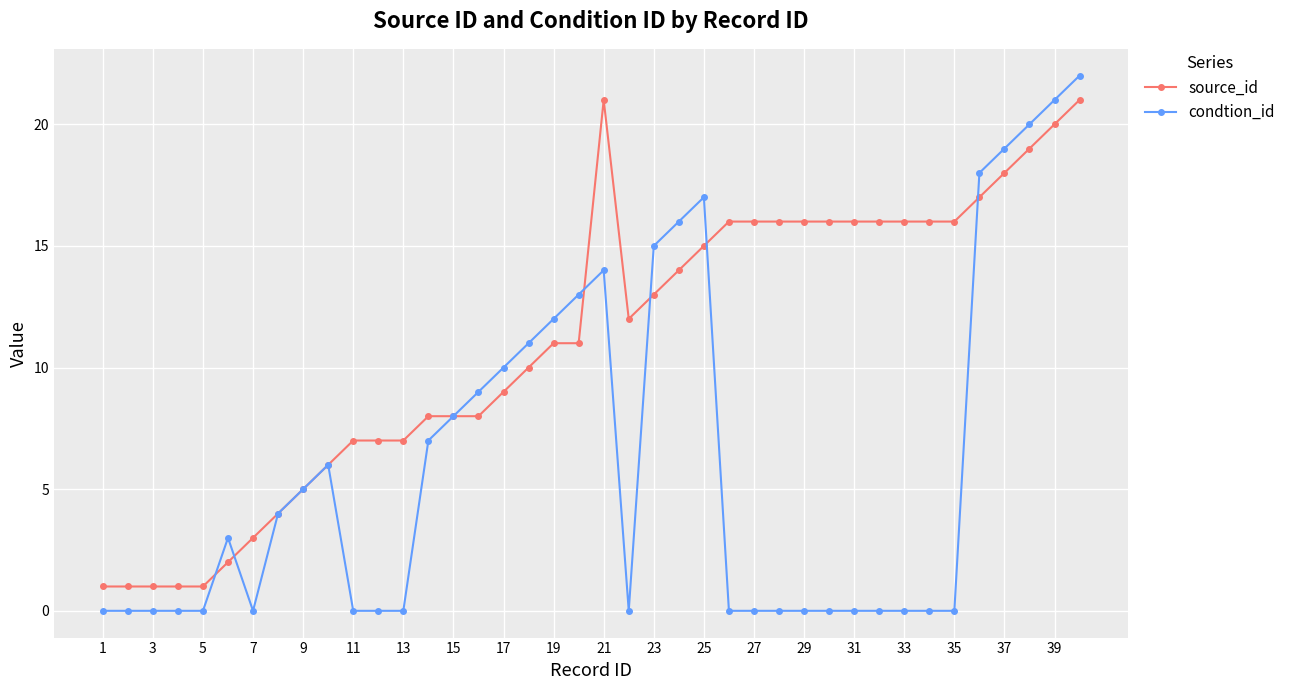

What are all the series names shown in the legend?

source_id, condtion_id